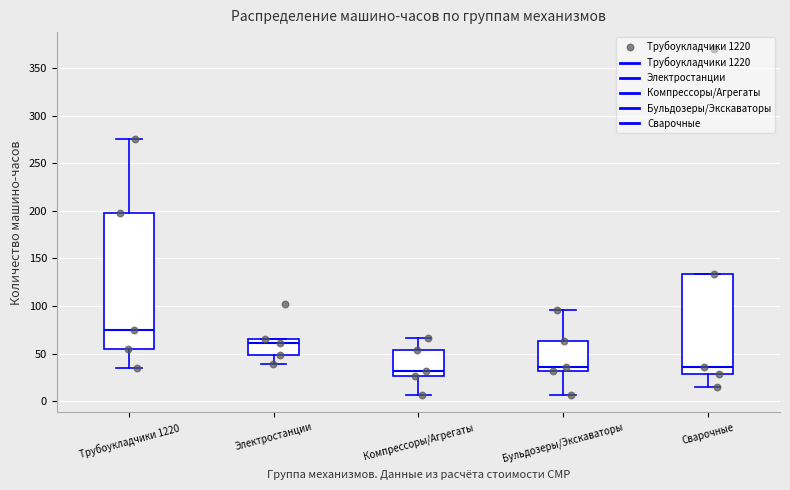

Where does the upper whisker of the box for Трубоукладчики 1220 end on the y-axis? The values are not printed on the chart, so give them approximately, as read against the axis.

275